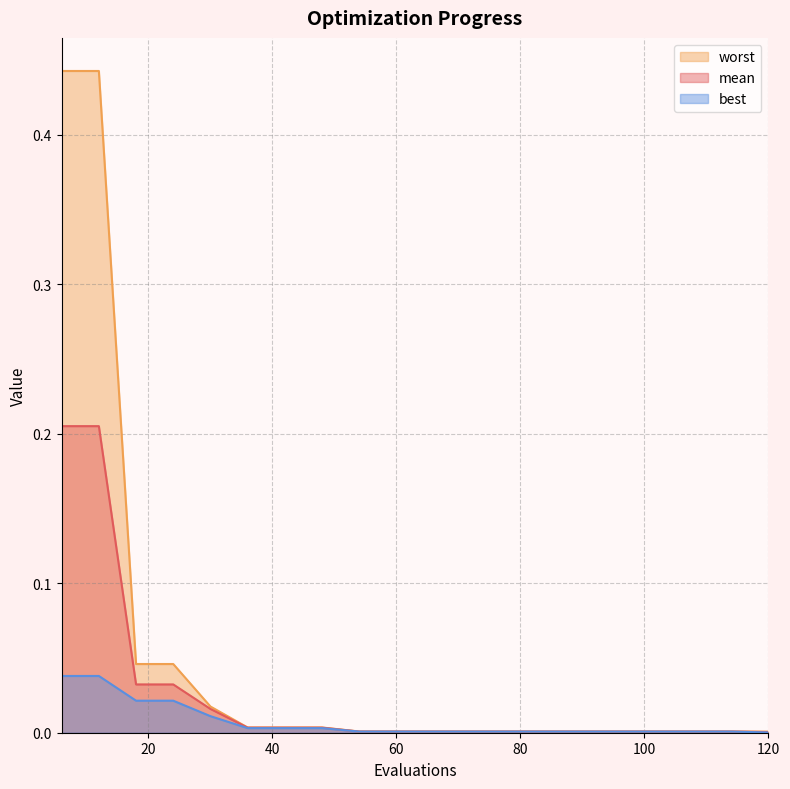

Is it true that best equals 0.0 at 96?

True